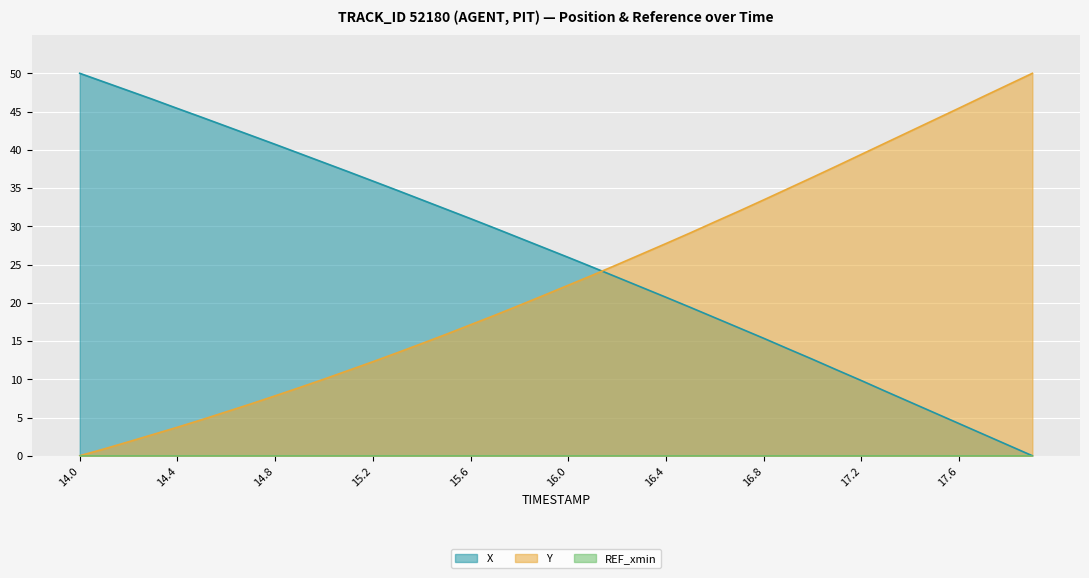

True or false: X and Y intersect in this chart.

True